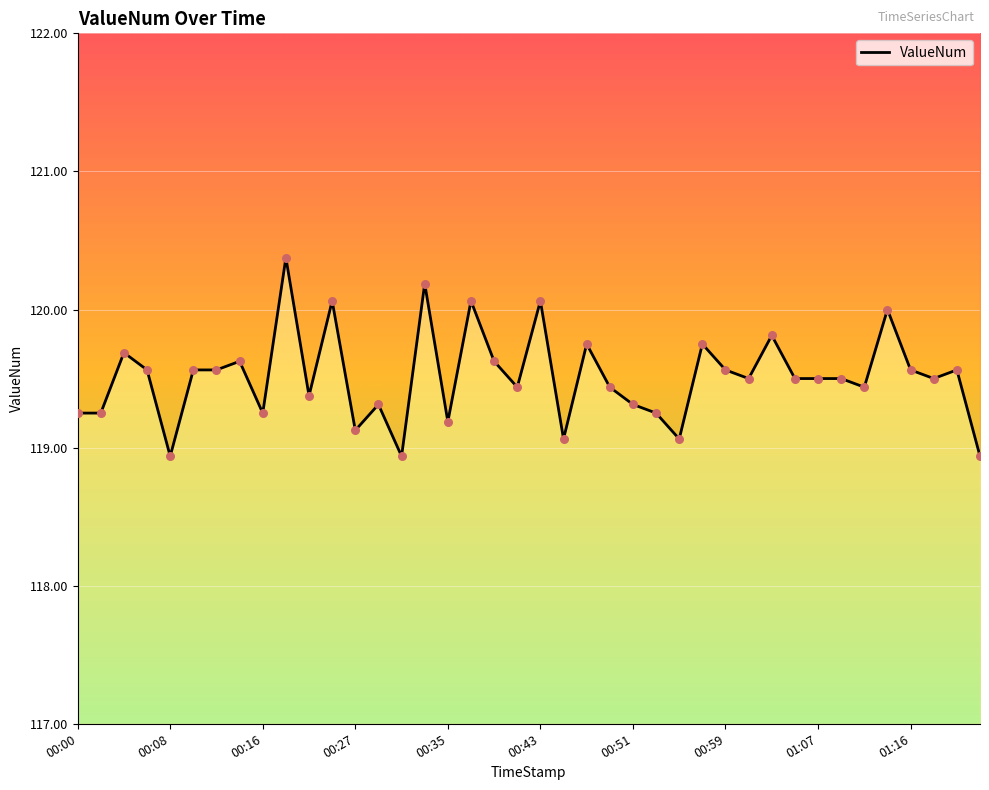

What is the change in value from 21 to 24?

+0.2